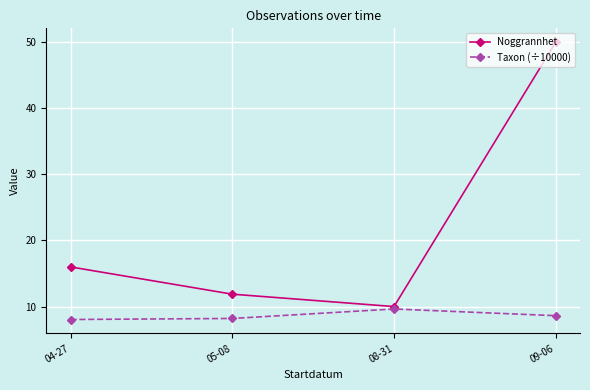

Is this an area chart (filled region under the line)?

No